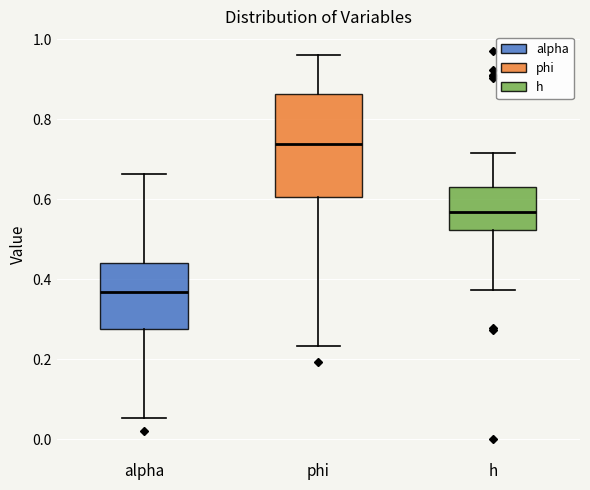

Where is the upper edge of the box for alpha on the y-axis? The values are not printed on the chart, so give them approximately, as read against the axis.

0.44